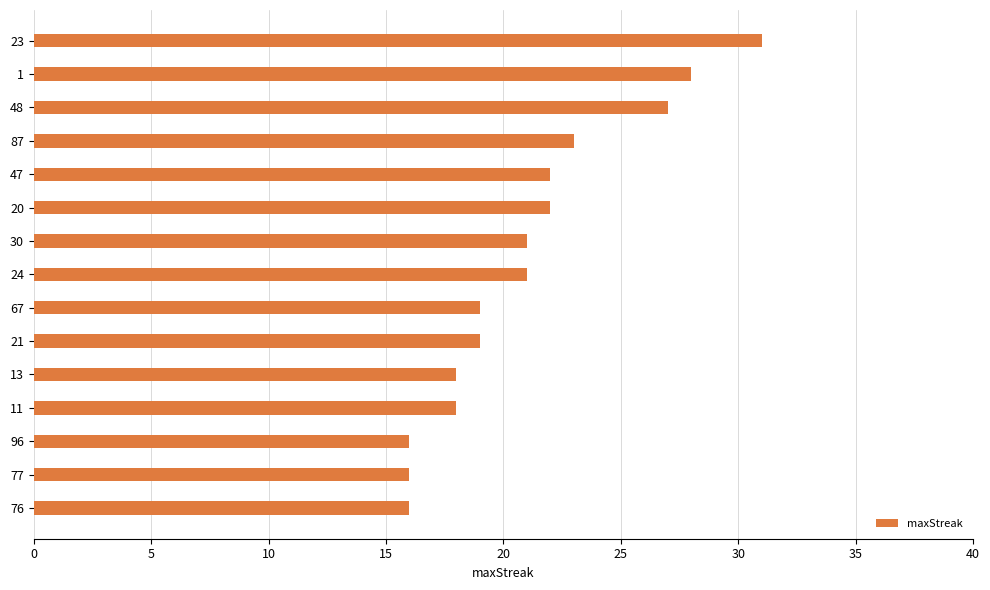

Between 47 and 30, which is larger?

47